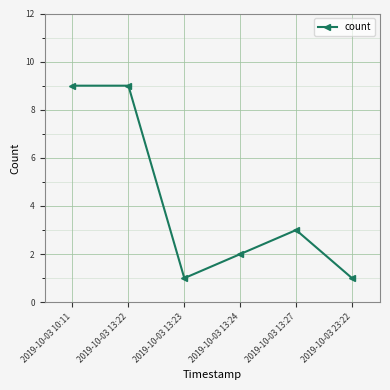

What is the difference between the values at 2019-10-03 13:27 and 2019-10-03 13:24?

1